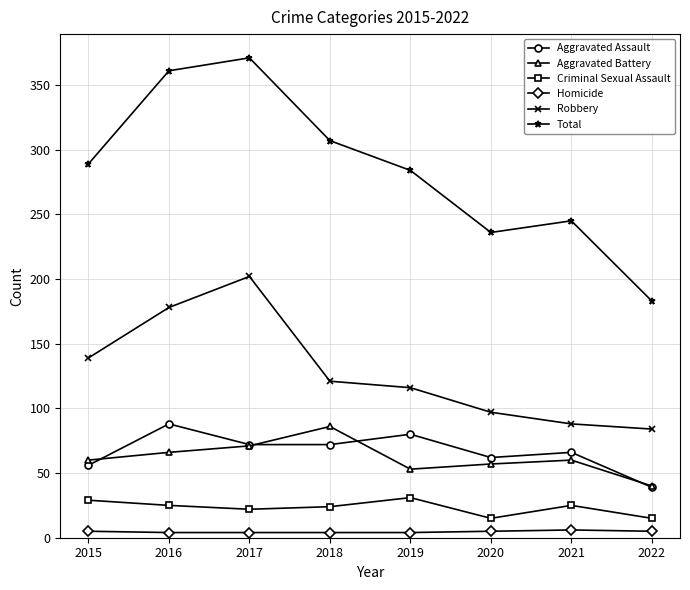

Is it true that Aggravated Battery equals 93 at 2016?

False